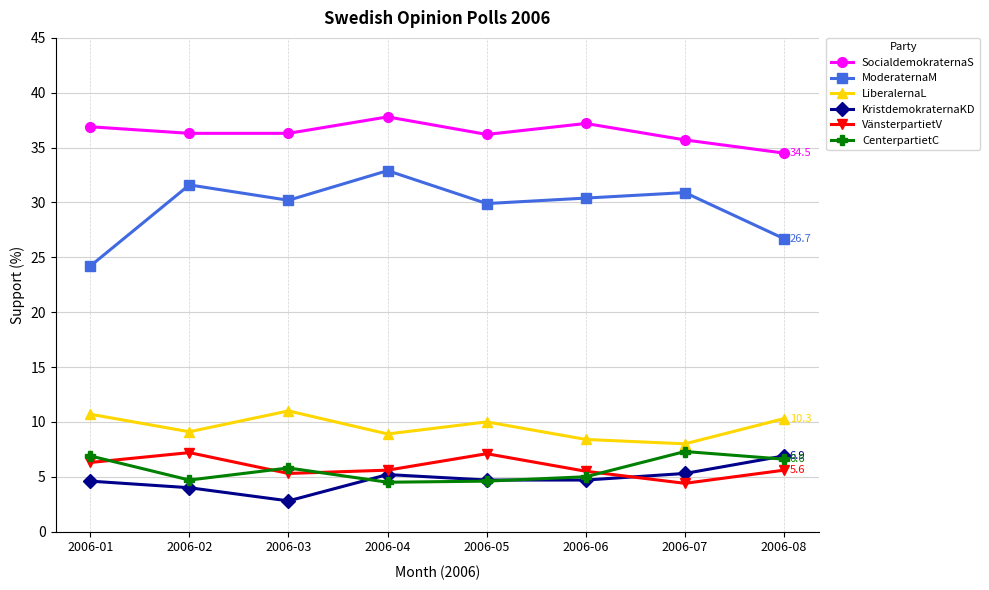

At which category does LiberalernaL reach its first local peak?

2006-03